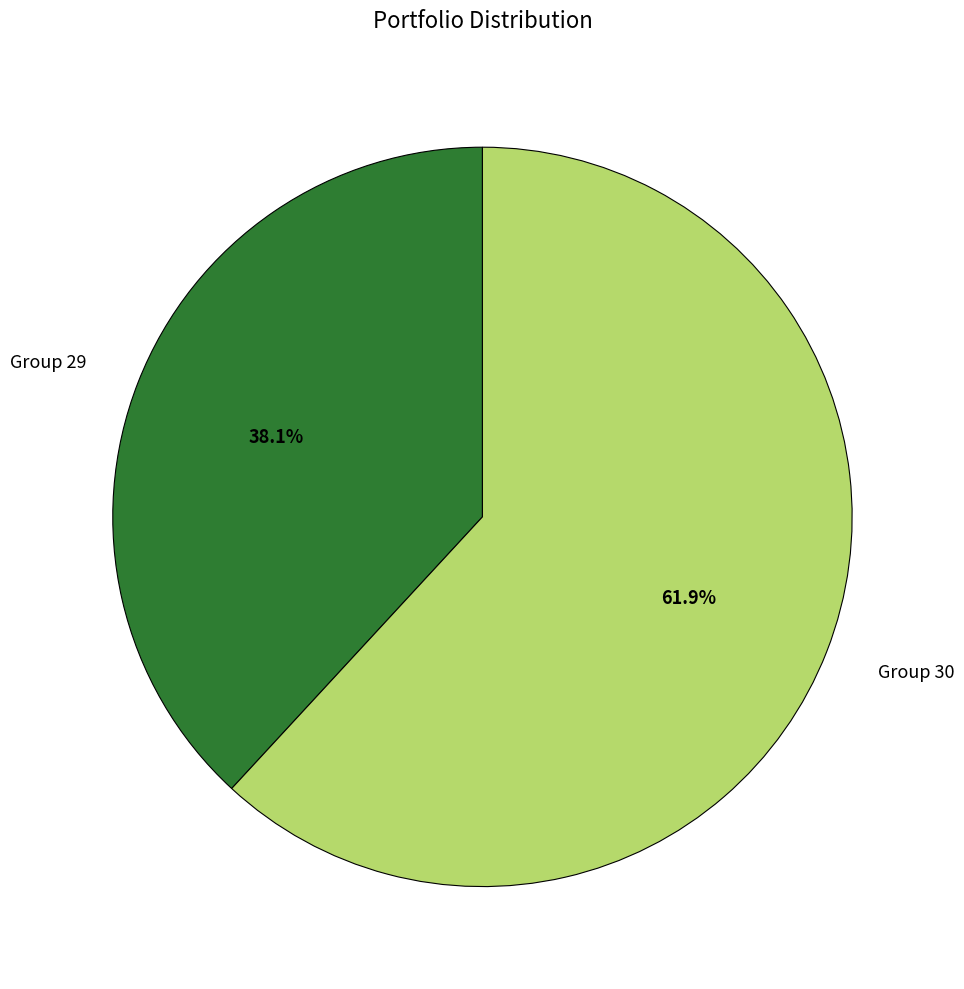

To the nearest percent, what is the difference between the largest and smallest slice percentages?

24%